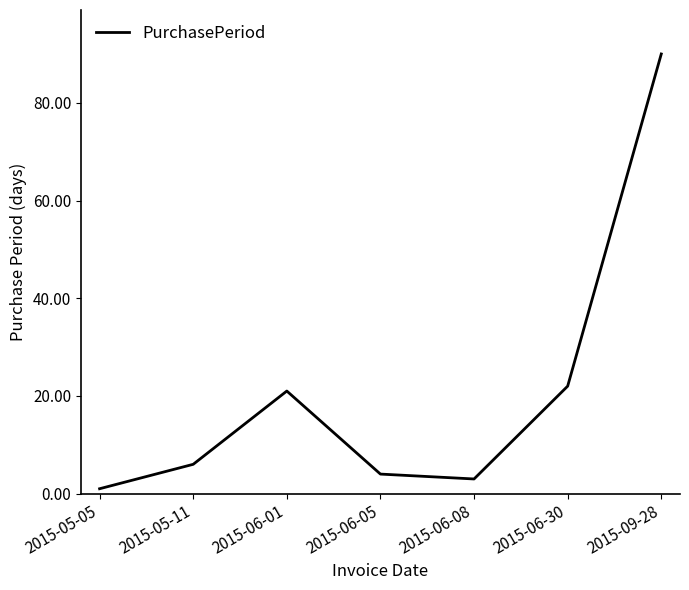

What is the minimum value shown in the chart?

1